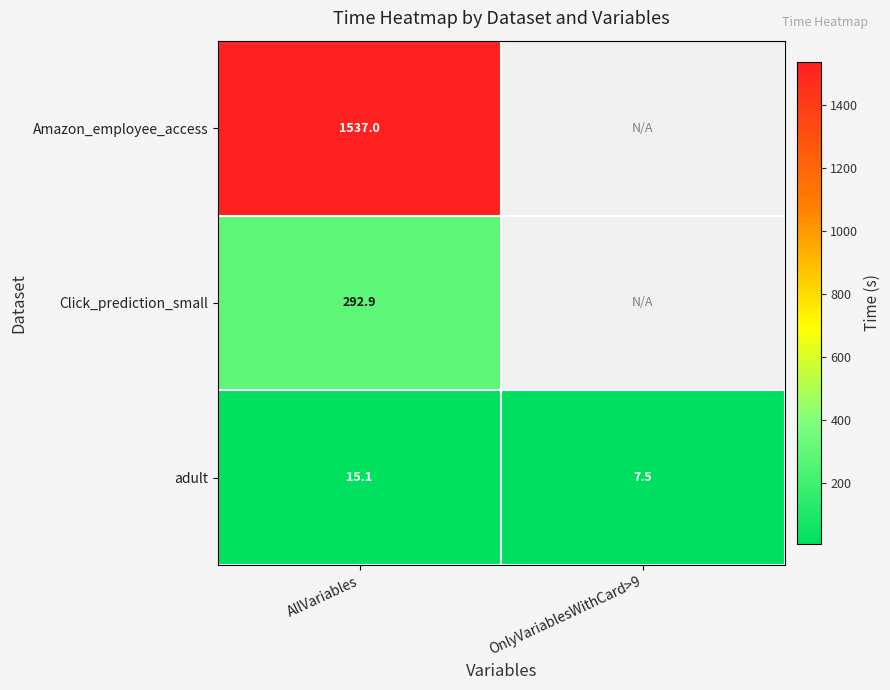

Is it true that Amazon_employee_access equals 2256.3 at AllVariables?

False